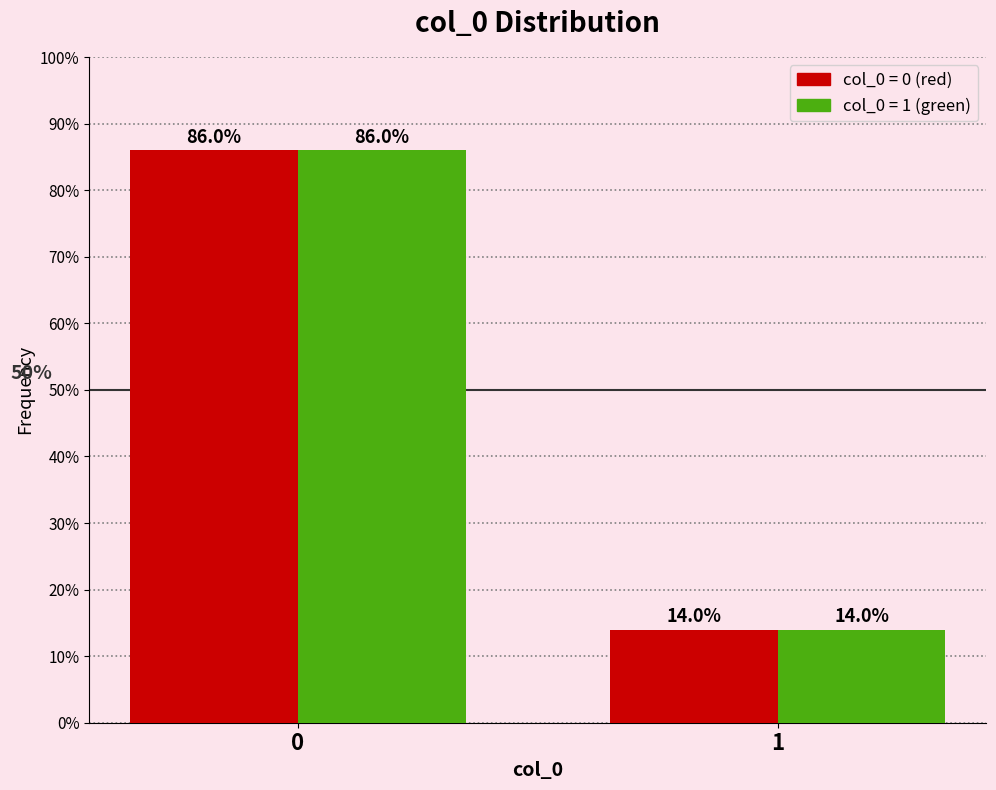

What is the greatest value displayed?

86.0